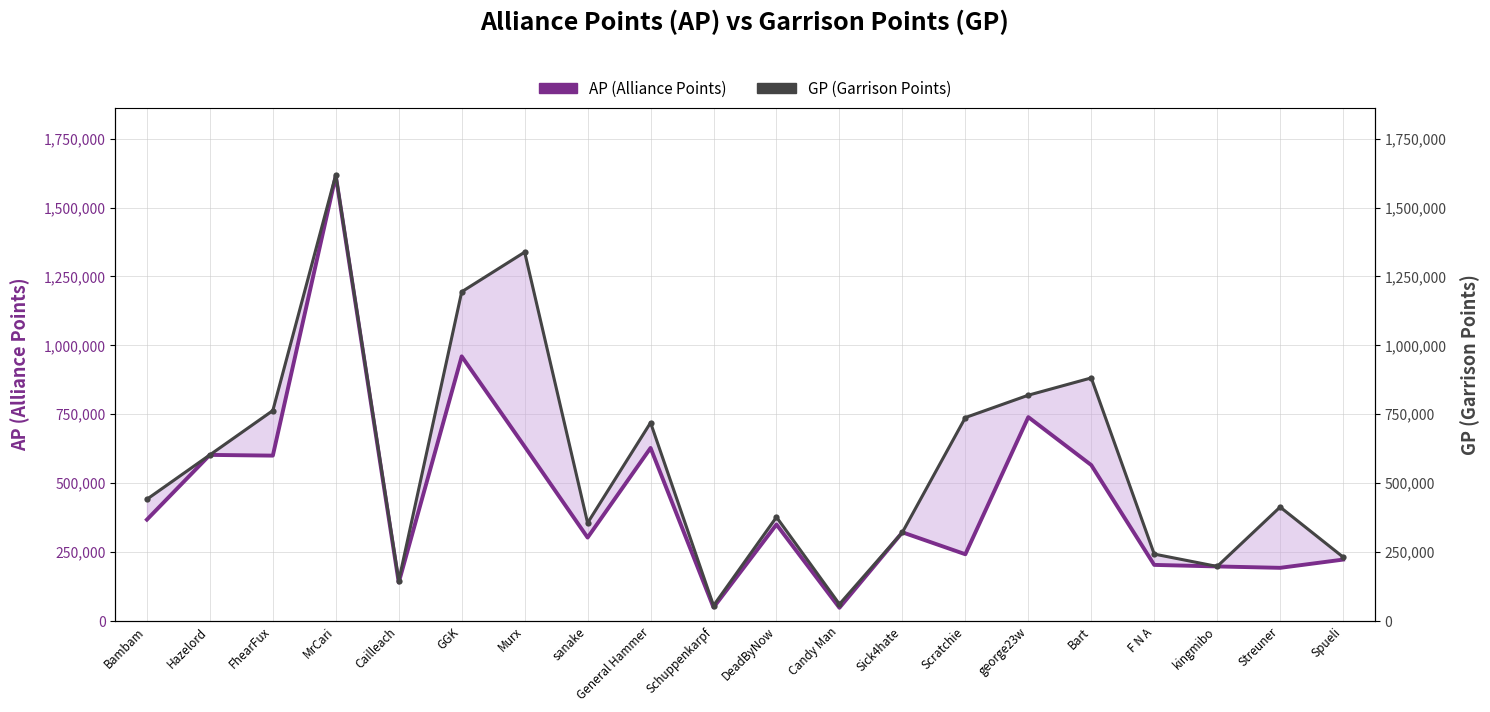

Reading left to right, extract all data points from this chart.

AP (Alliance Points): 367882	602713	600036	1615158	139649	960167	633083	302721	627881	49246	350096	48099	321797	242250	739775	565779	203670	198054	192976	222893
GP (Garrison Points): 441789	602713	763525	1619198	146153	1194376	1338197	355893	719575	56092	377015	61111	321797	738080	819252	881908	242913	198054	413566	232136